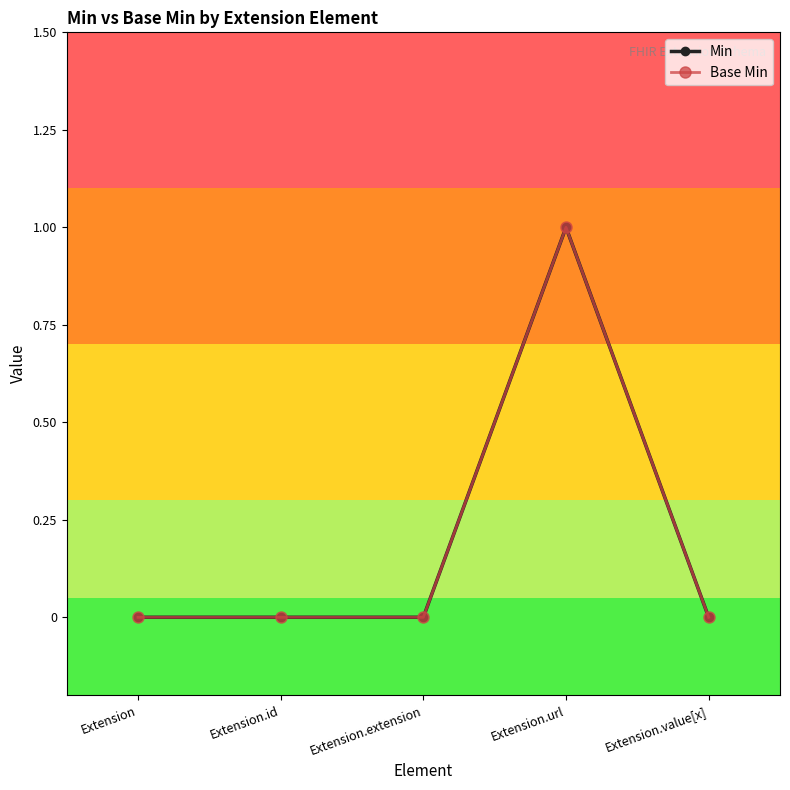

The Min series shows 0 at Extension.id. True or false?

True